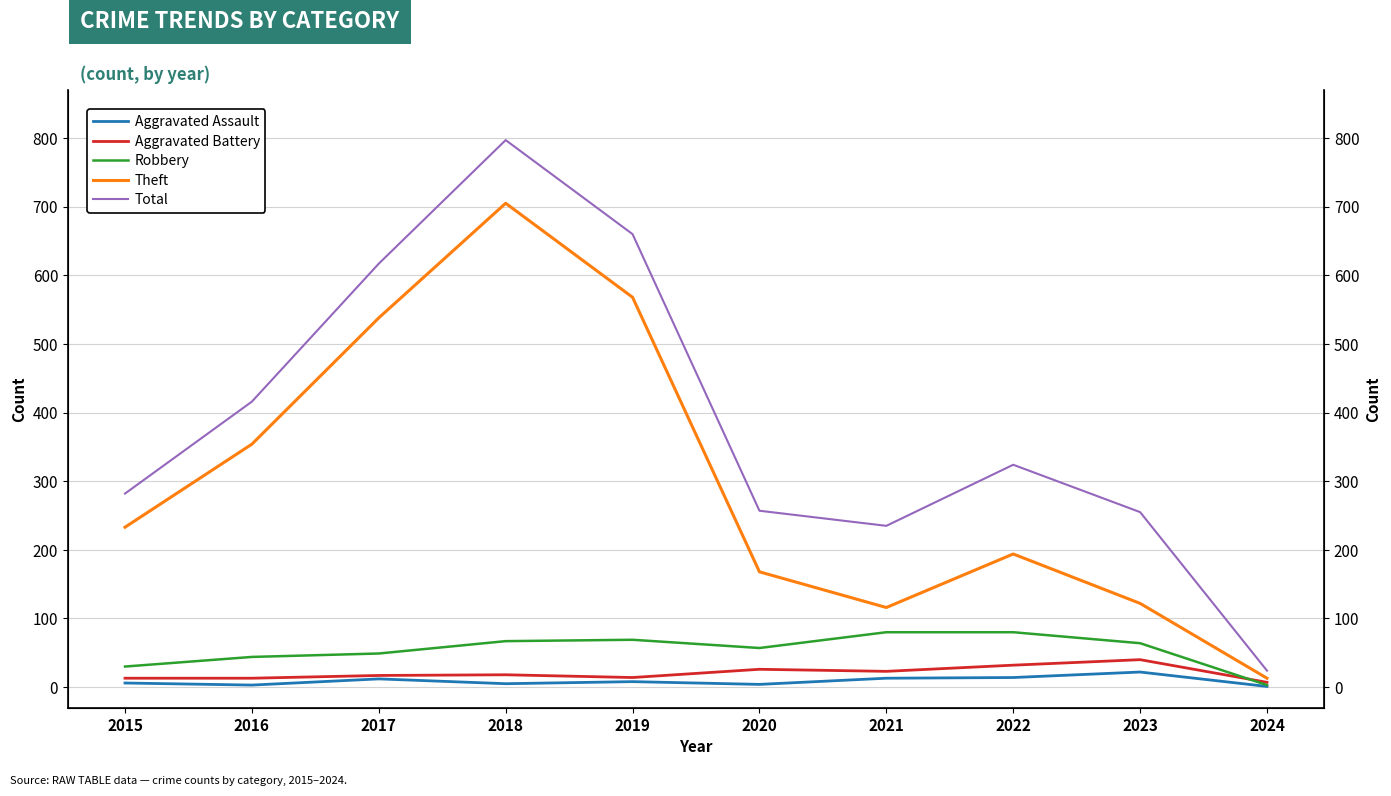

Does the chart display data point markers on the line(s)?

No